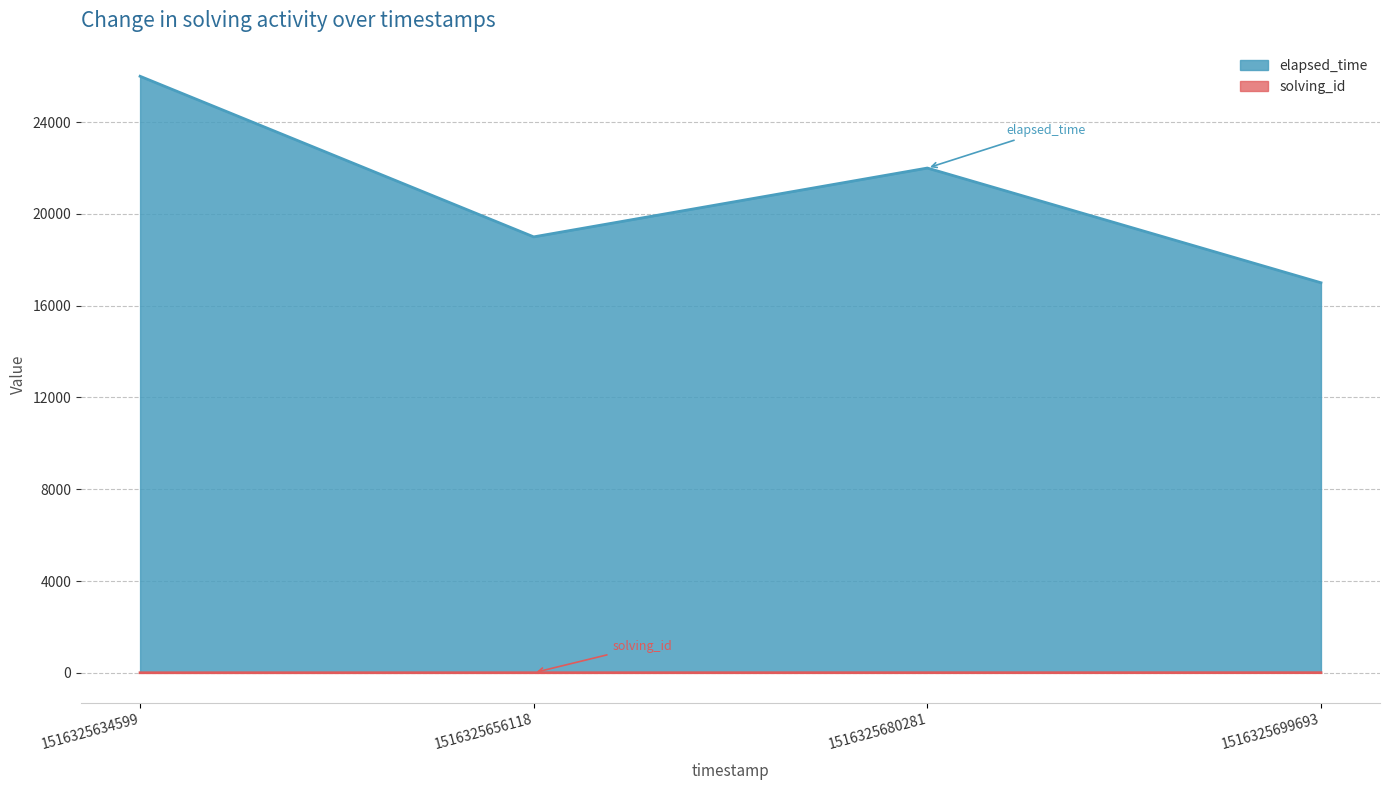

What is the value of the elapsed_time point at the 1st from the left?

26000